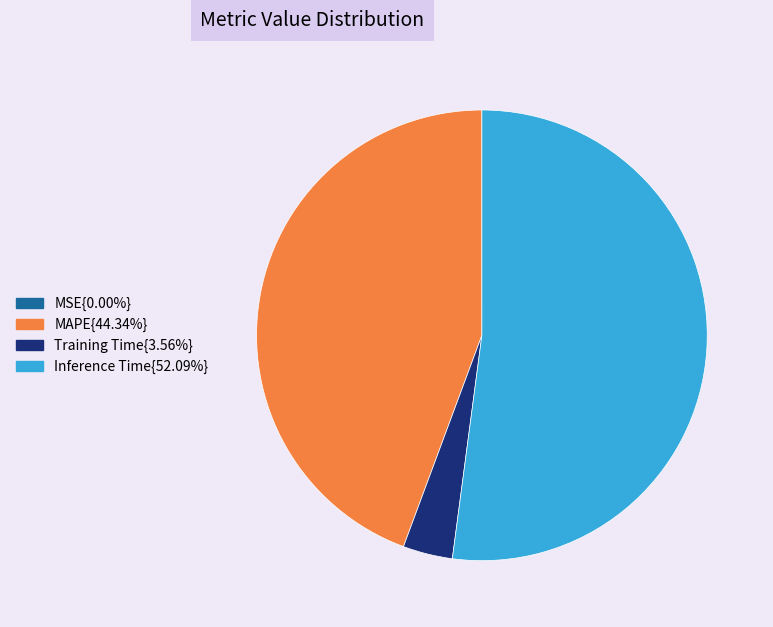

Does any single category account for the majority?

Yes